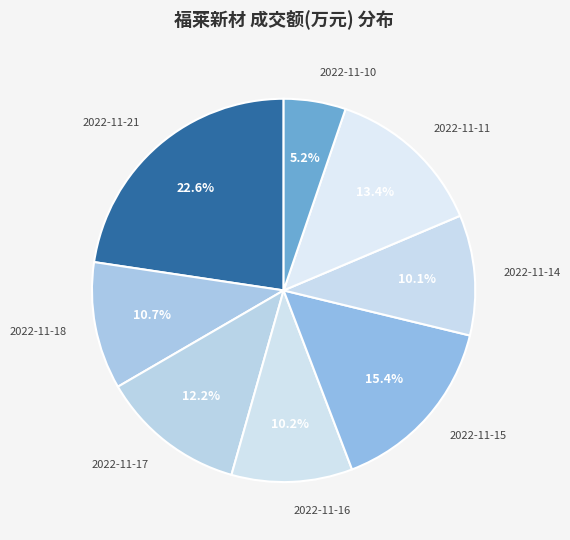

True or false: 2022-11-15 accounts for 15% of the total.

True